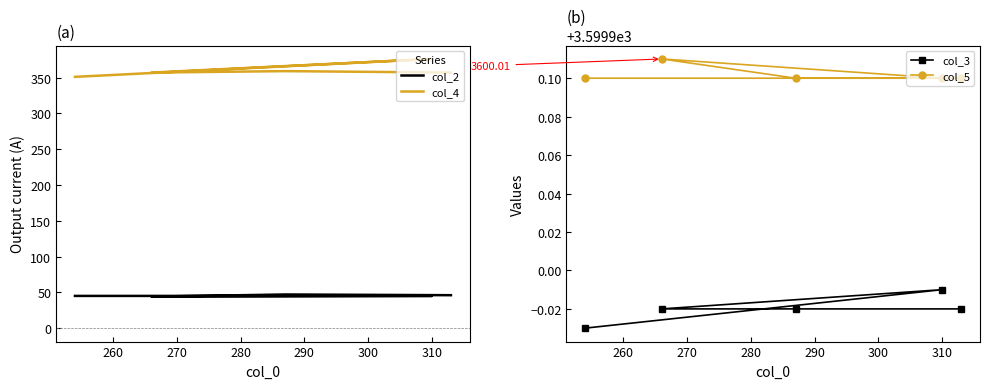

Which series has the largest total across all categories?

col_5